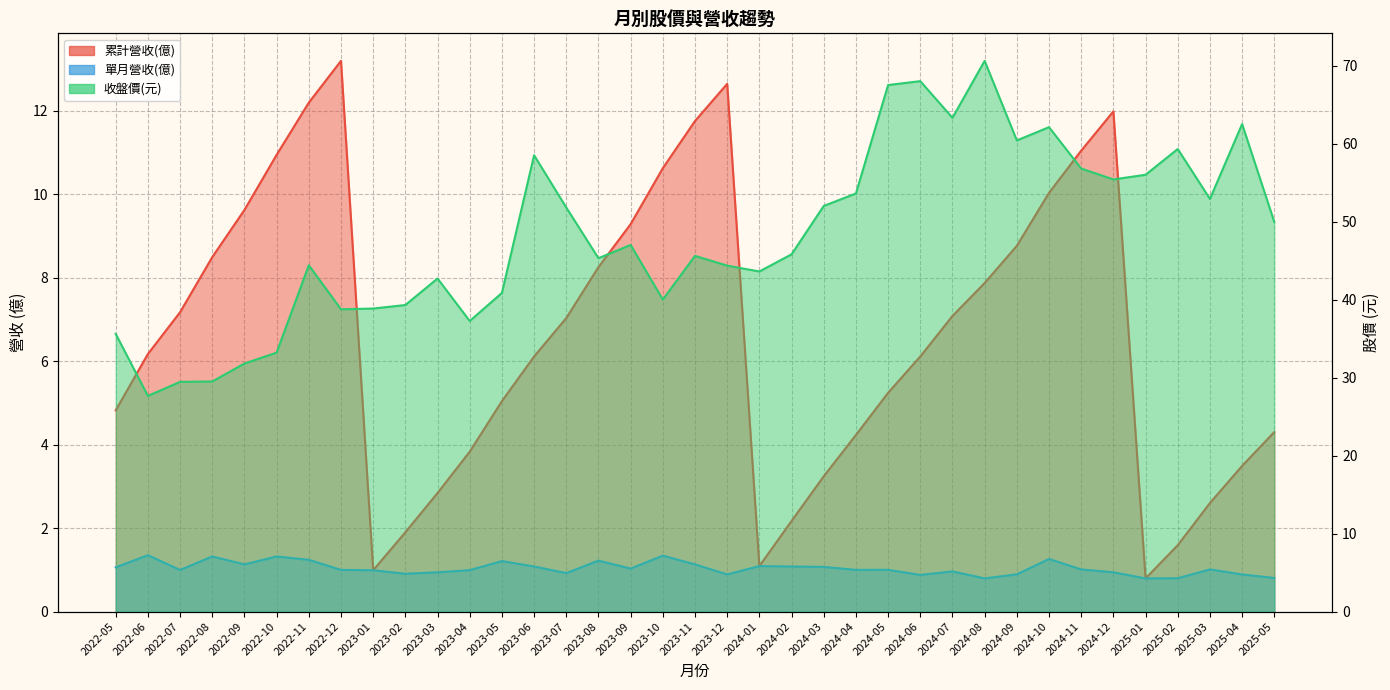

At how many categories does at least one series exceed 39?

28